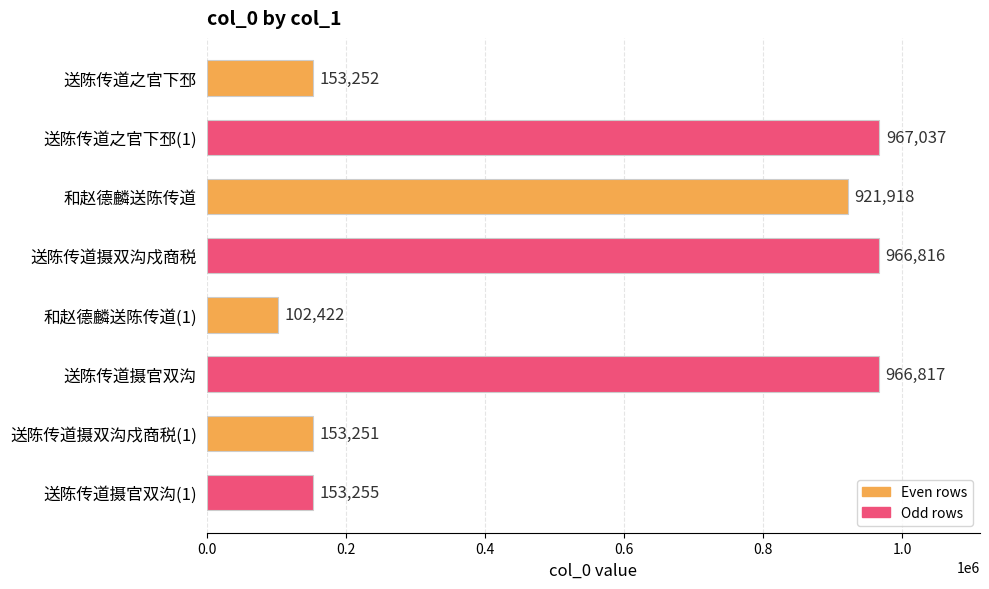

Rank the categories by value from highest to lowest.

送陈传道之官下邳(1), 送陈传道摄官双沟, 送陈传道摄双沟戍商税, 和赵德麟送陈传道, 送陈传道摄官双沟(1), 送陈传道之官下邳, 送陈传道摄双沟戍商税(1), 和赵德麟送陈传道(1)